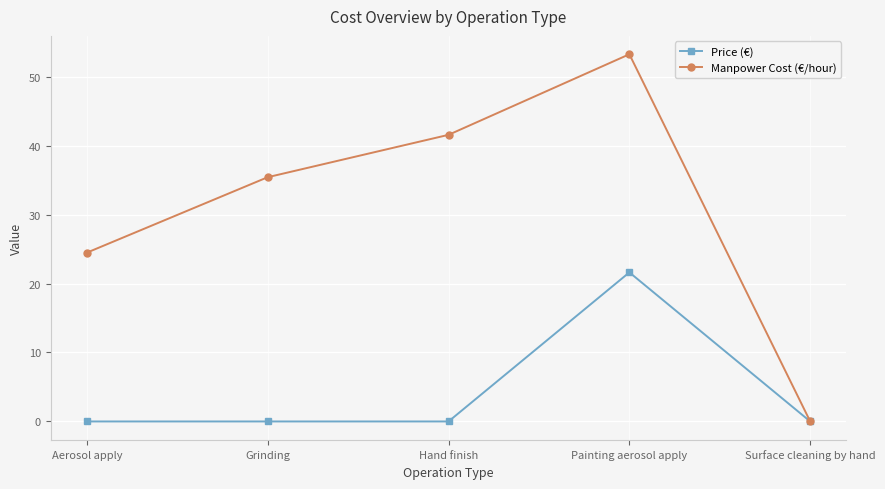

What is the sum of the Price (€) values at Painting aerosol apply and Hand finish?

21.6